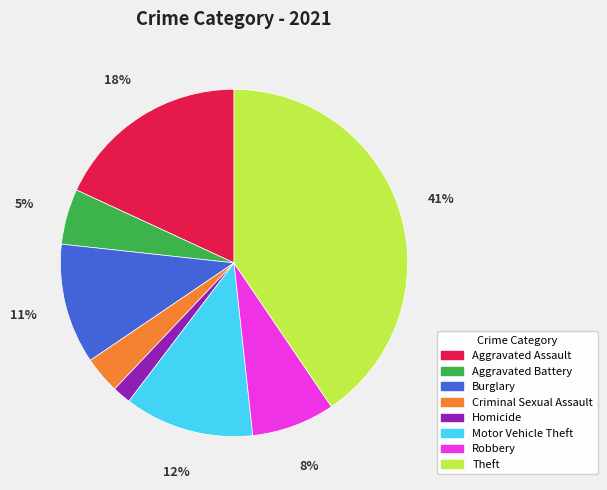

Does Aggravated Assault represent more than half of the total?

No